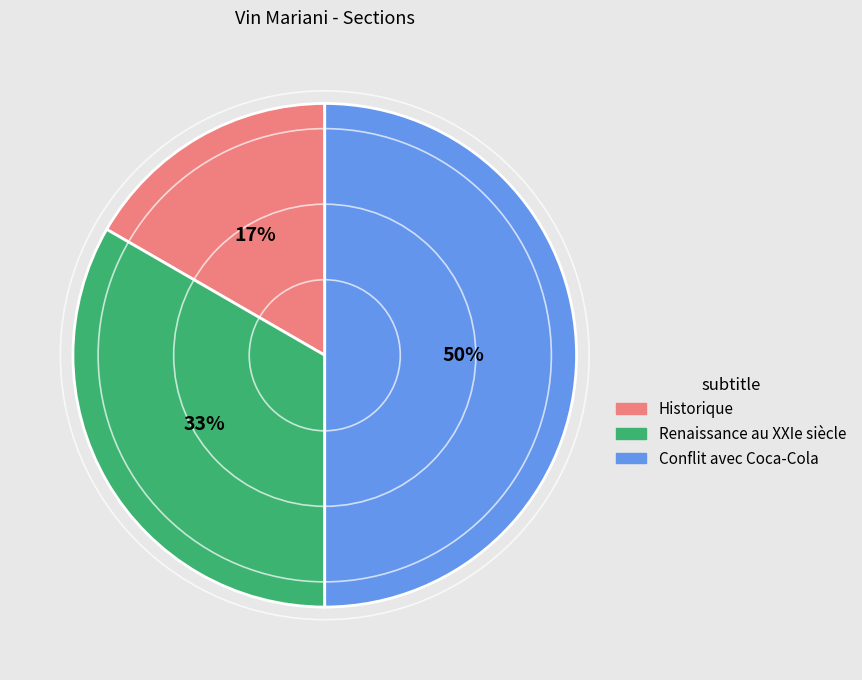

Between Historique and Renaissance au XXIe siècle, which is larger?

Renaissance au XXIe siècle